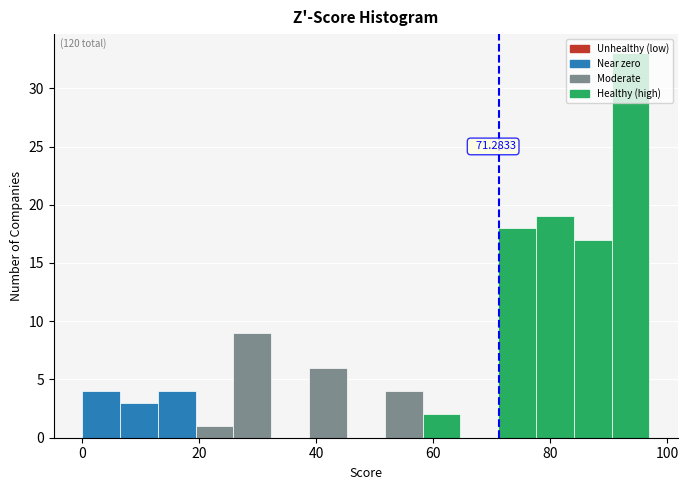

Read against the x-axis, roughly where is the centre of the tallest bar?

94